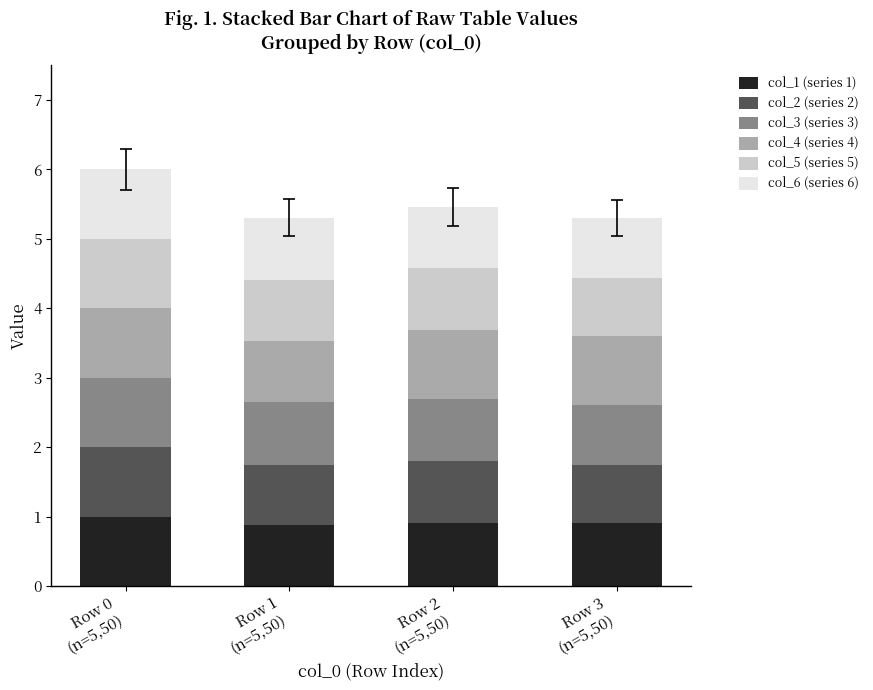

What is the maximum value for col_1 (series 1)?

1.0